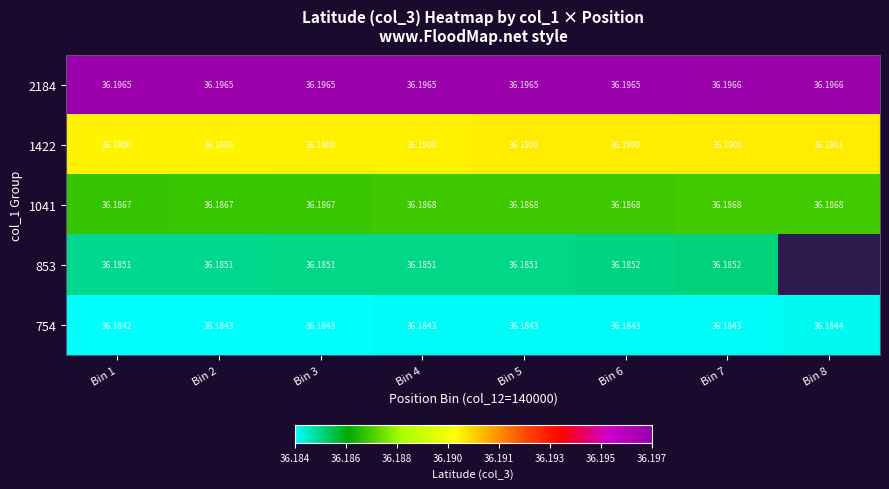

Is it true that 754 equals 36.2 at Bin 5?

True